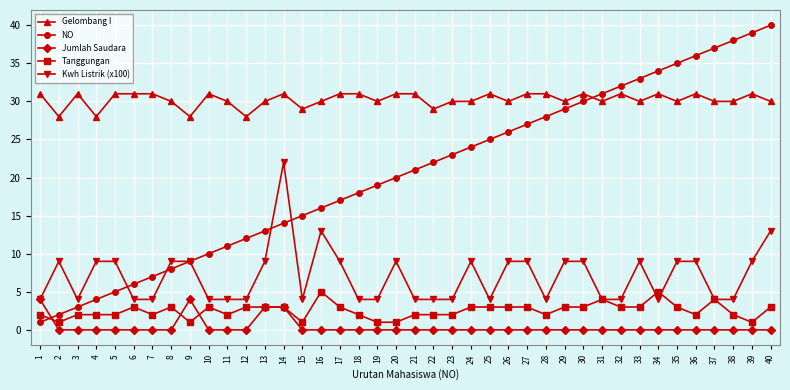

What is the difference between the second highest and second lowest values in the Tanggungan series?

4